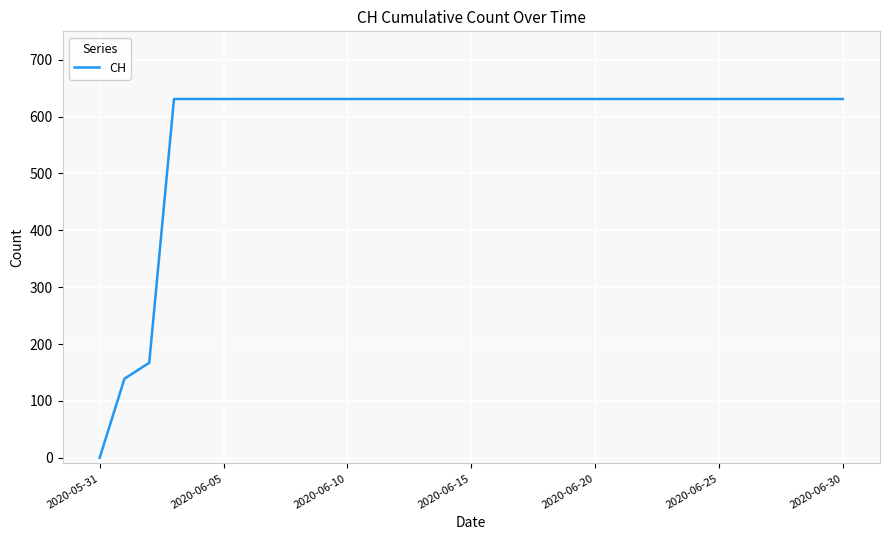

How many categories are shown in the chart?

31